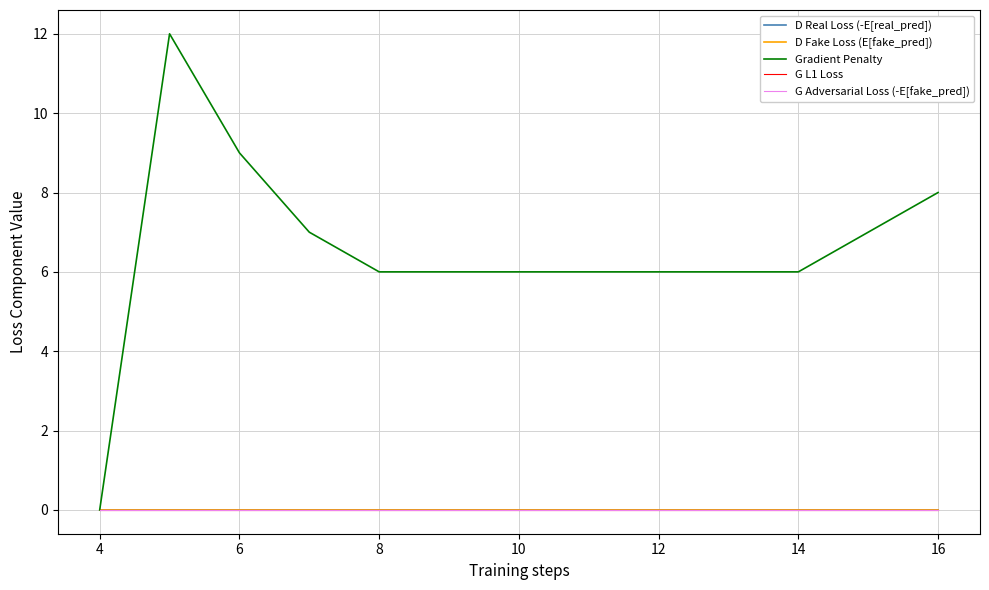

Does the chart have visible grid lines?

Yes